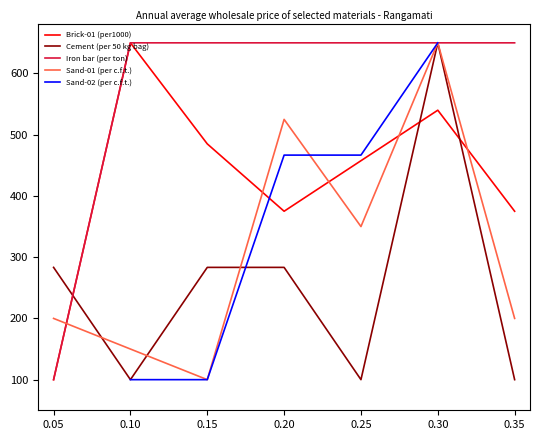

What is the maximum value shown in the chart?

650.0